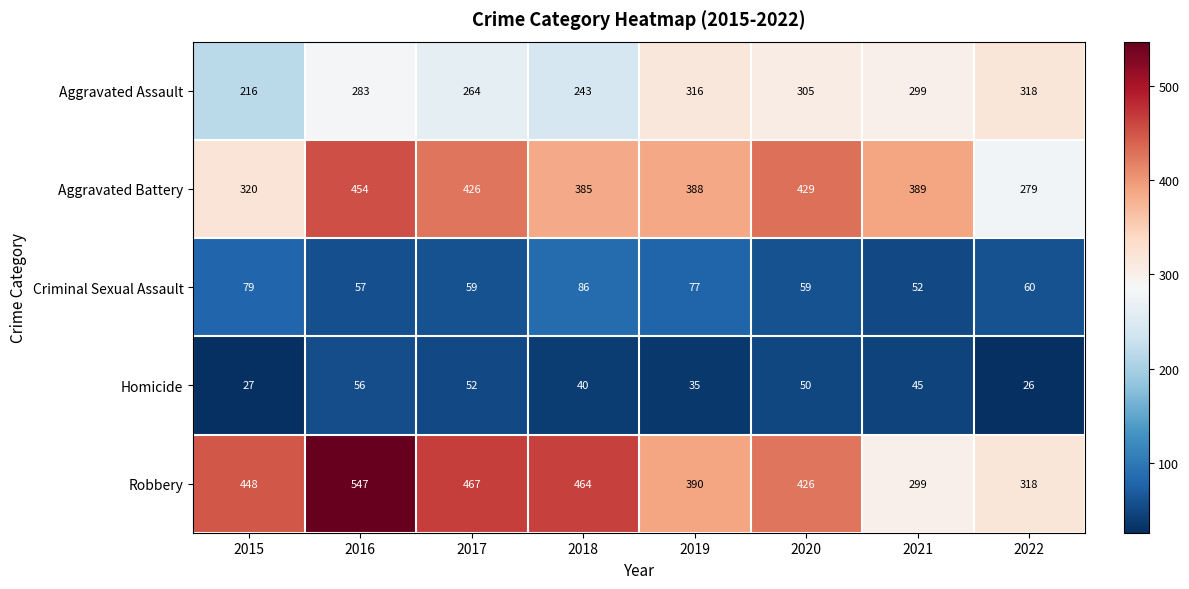

Which series changed the most between 2020 and 2022?

Aggravated Battery